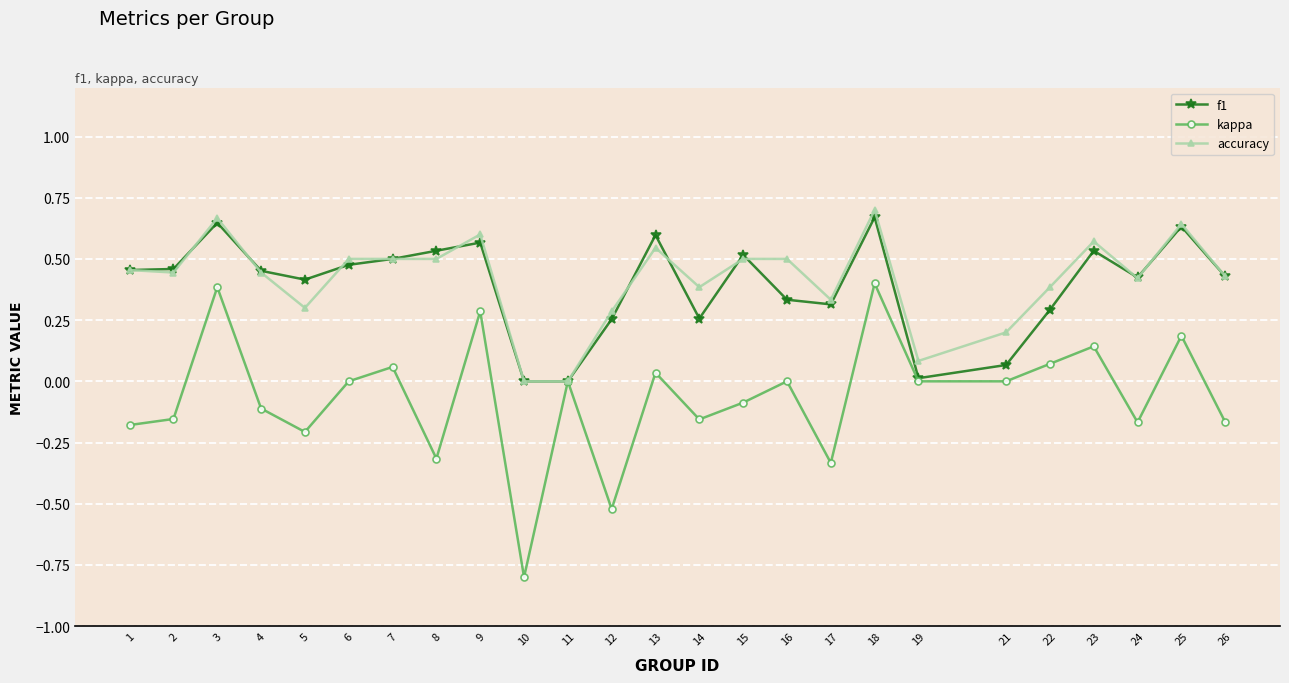

At 14, list the series in order from smallest to largest.

kappa, f1, accuracy